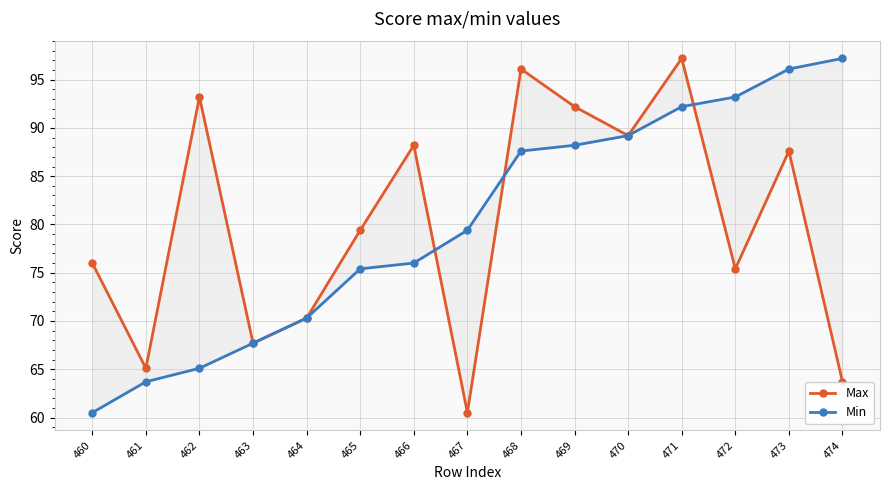

Where is the first local minimum for Max?

461